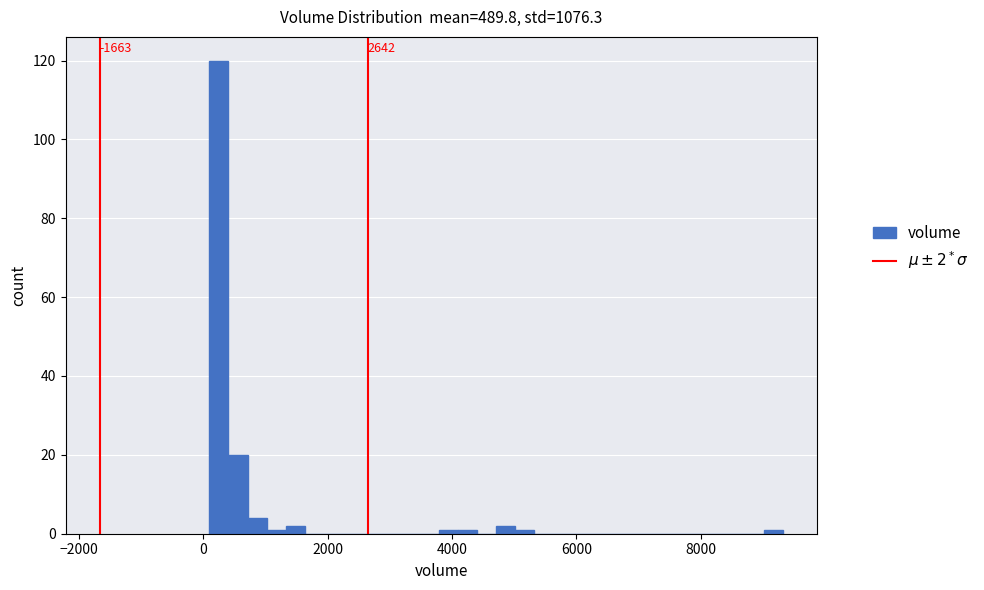

Around what value on the x-axis is the tallest bar? Give the approximate position of its centre, as read against the axis.

200